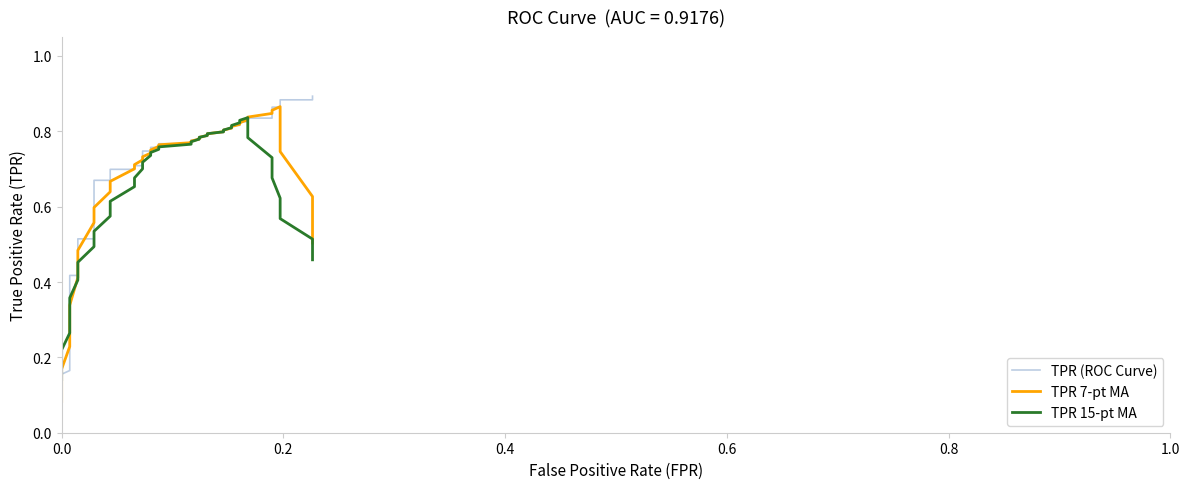

True or false: TPR (ROC Curve) and TPR 7-pt MA intersect in this chart.

True